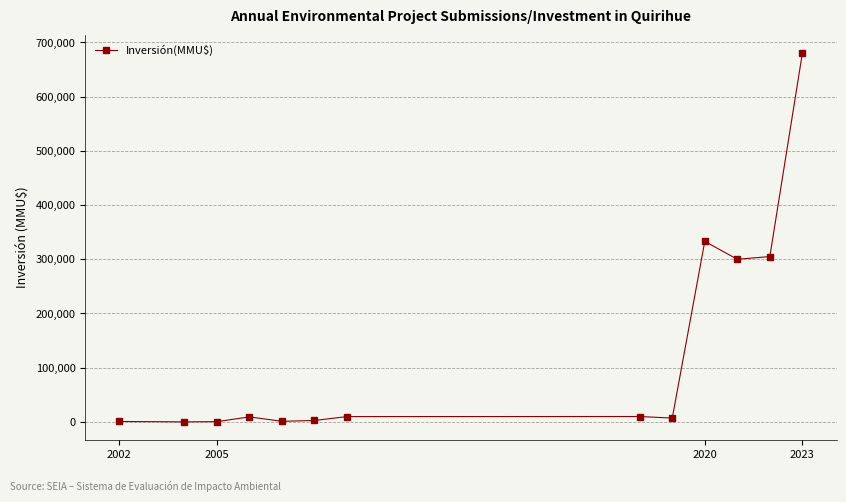

What is the difference between the second highest and minimum values?

332979